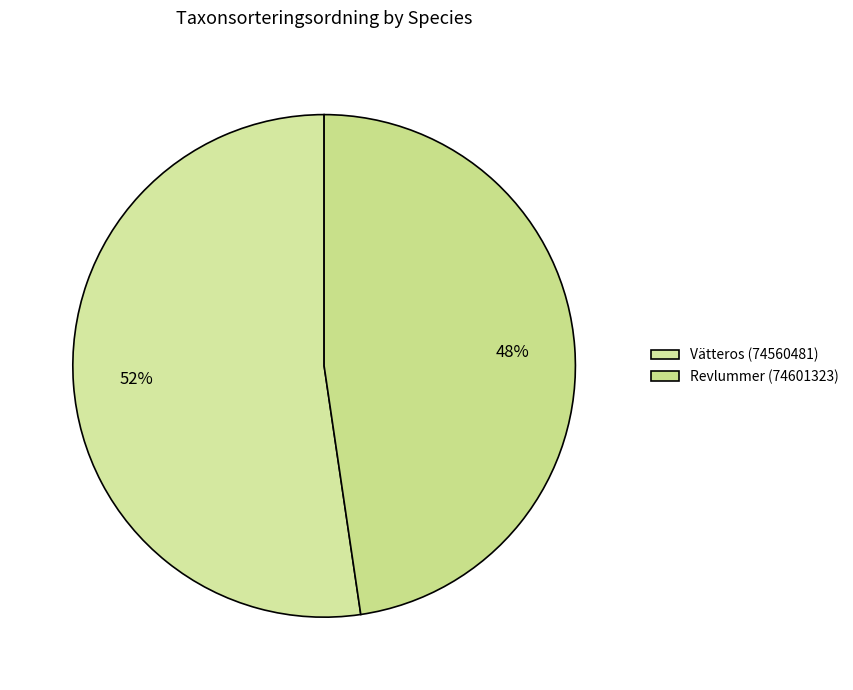

To the nearest percent, what percentage of the pie is Vätteros (74560481)?

52%